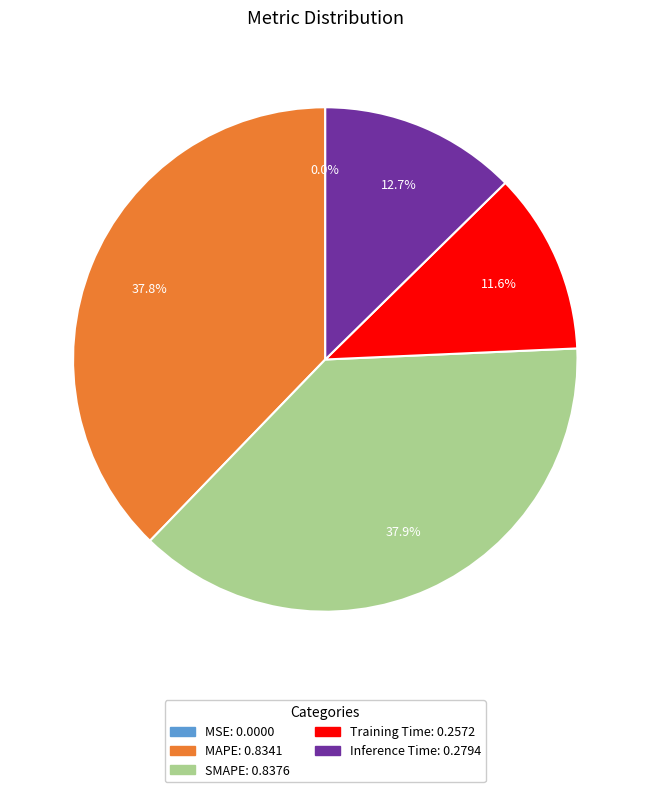

What is the total percentage of Training Time and Inference Time?

24.3%